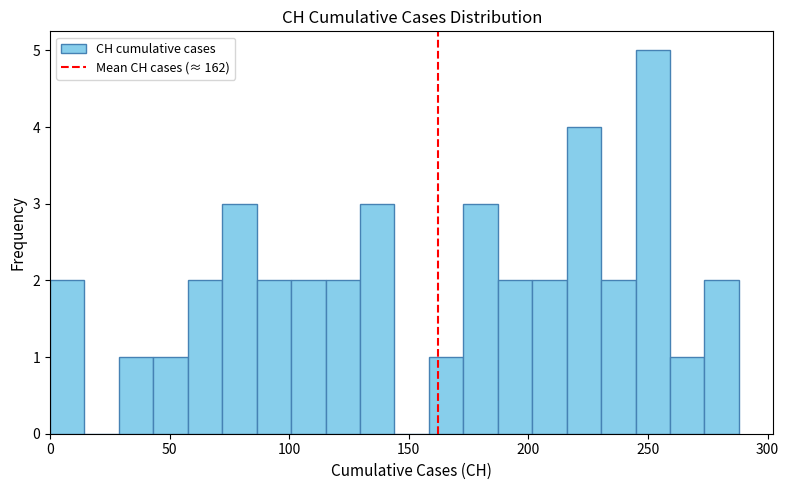

Read against the x-axis, roughly where is the centre of the tallest bar?

250